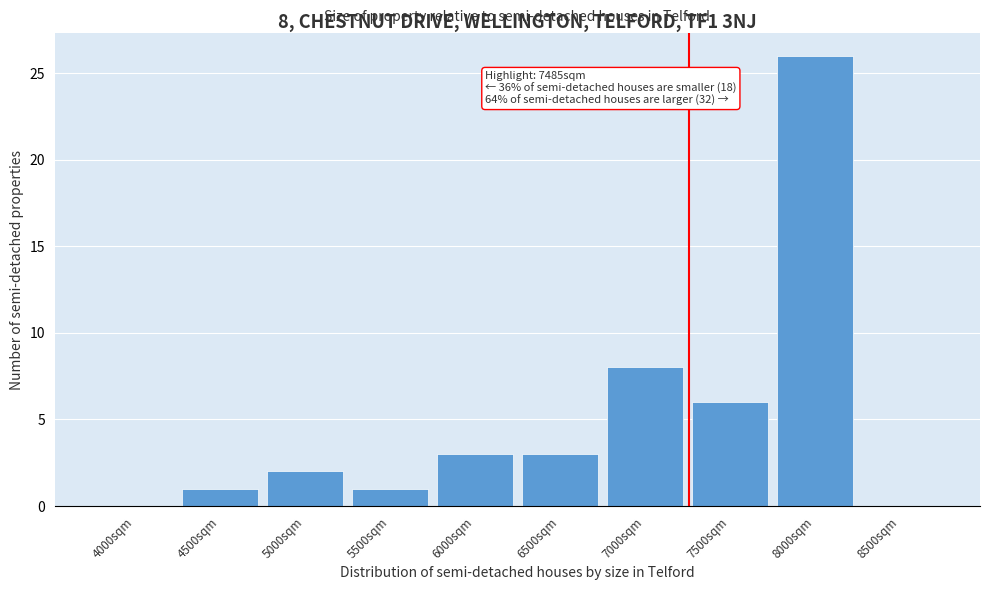

Reading left to right, list all the values displayed in this chart.

4000sqm=0	4500sqm=1	5000sqm=2	5500sqm=1	6000sqm=3	6500sqm=3	7000sqm=8	7500sqm=6	8000sqm=26	8500sqm=0